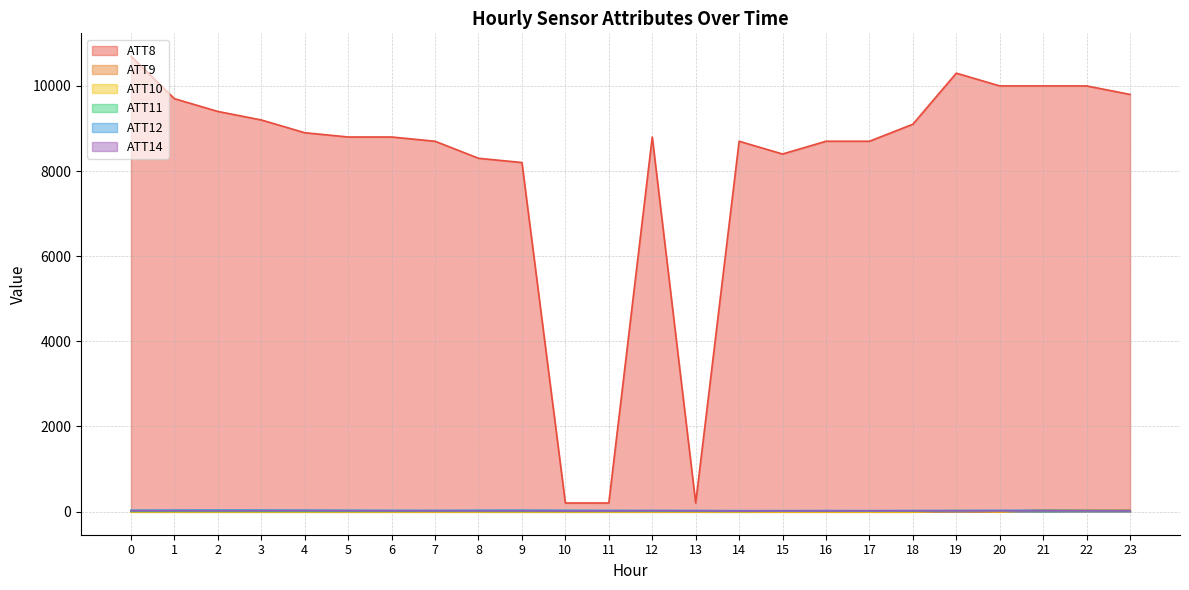

True or false: ATT8 has more than 1 points higher than both neighbors.

True